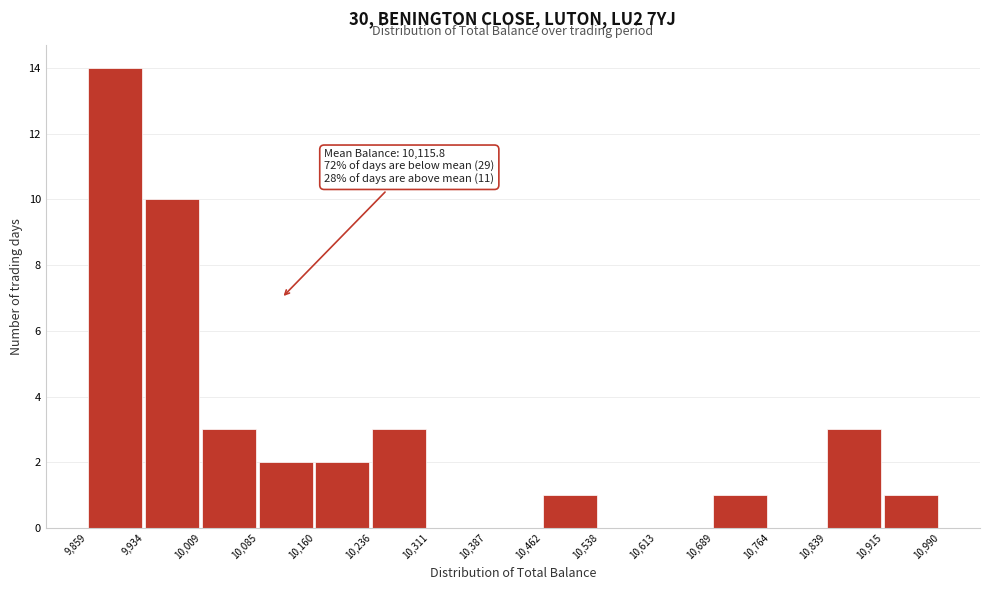

Which range on the x-axis has the tallest bar?

9,859 to 9,934